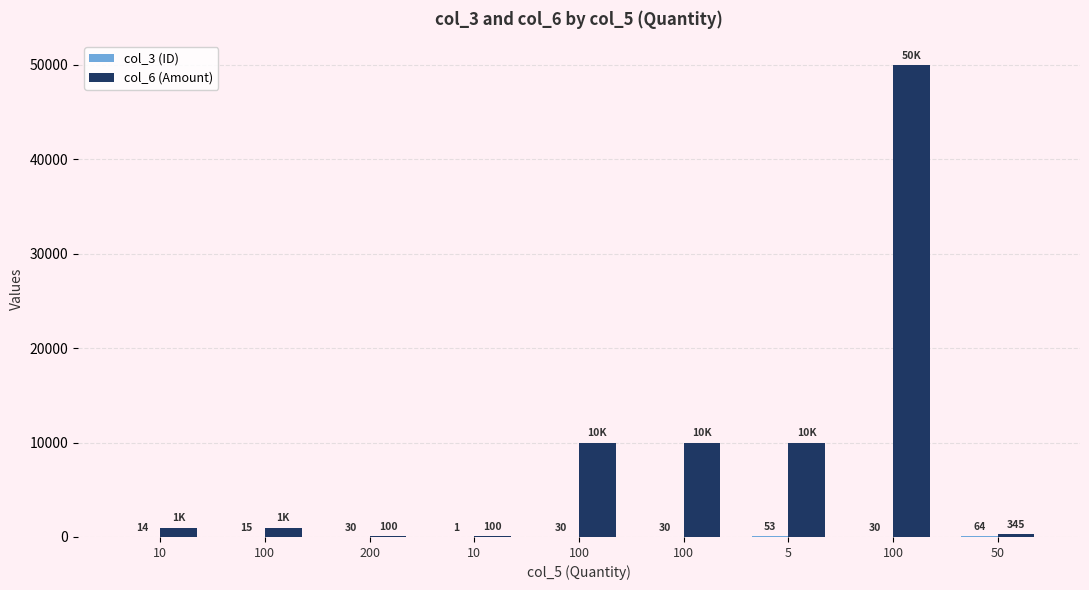

Reading left to right, list all the values displayed in this chart.

col_3 (ID): 14	15	30	1	30	30	53	30	64
col_6 (Amount): 1000	1000	100	100	10000	10000	10000	50000	345